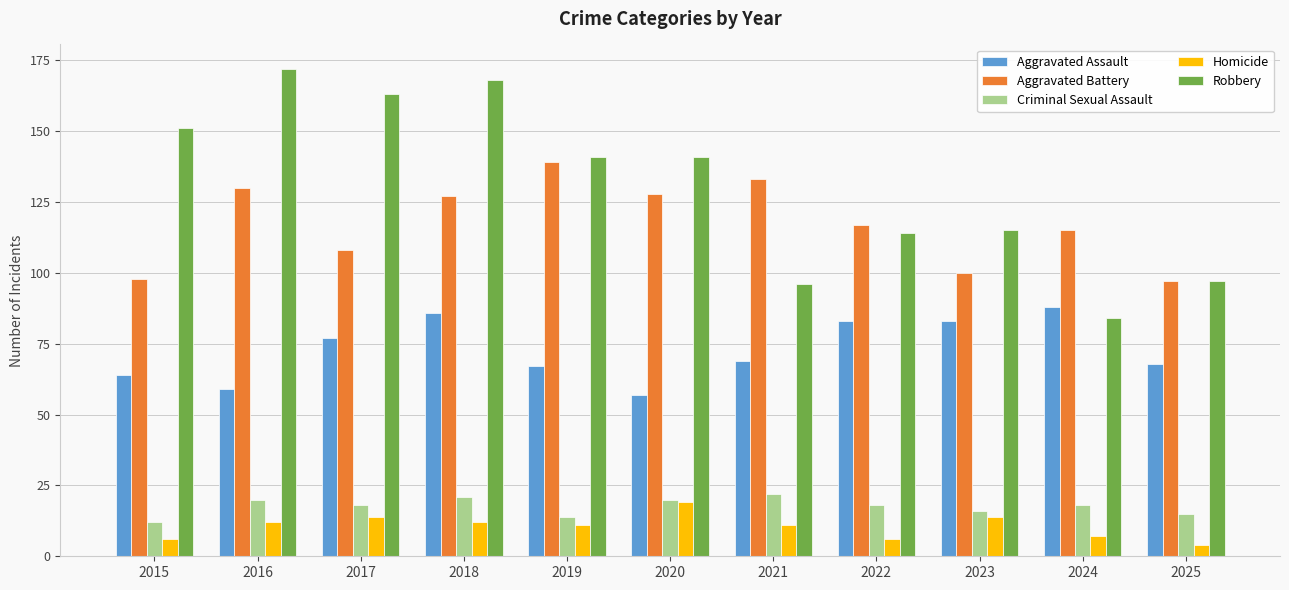

List the series in order of their peak value, highest first.

Robbery, Aggravated Battery, Aggravated Assault, Criminal Sexual Assault, Homicide